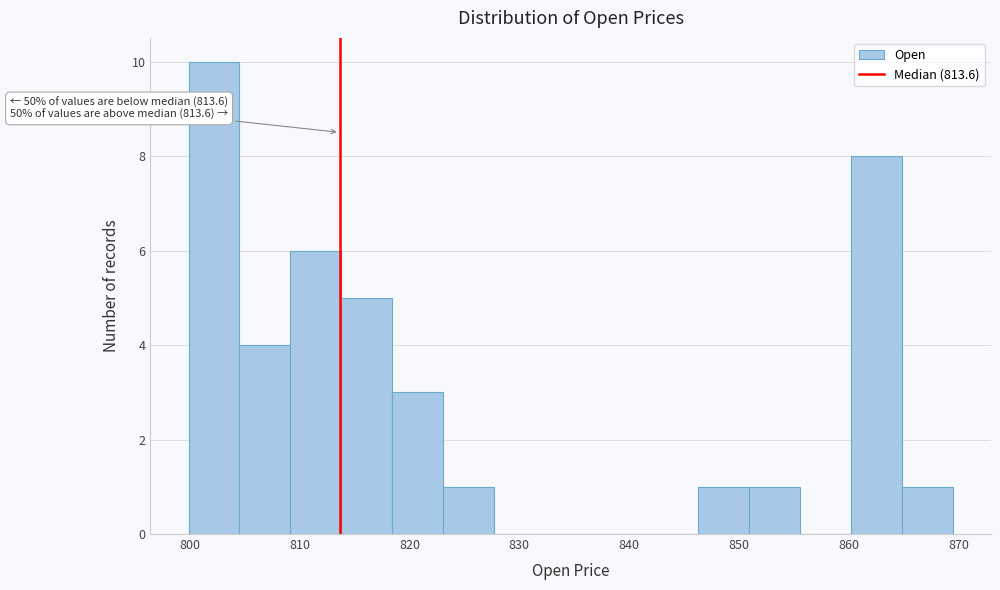

Over which range of the x-axis is the bar tallest?

800 to 805